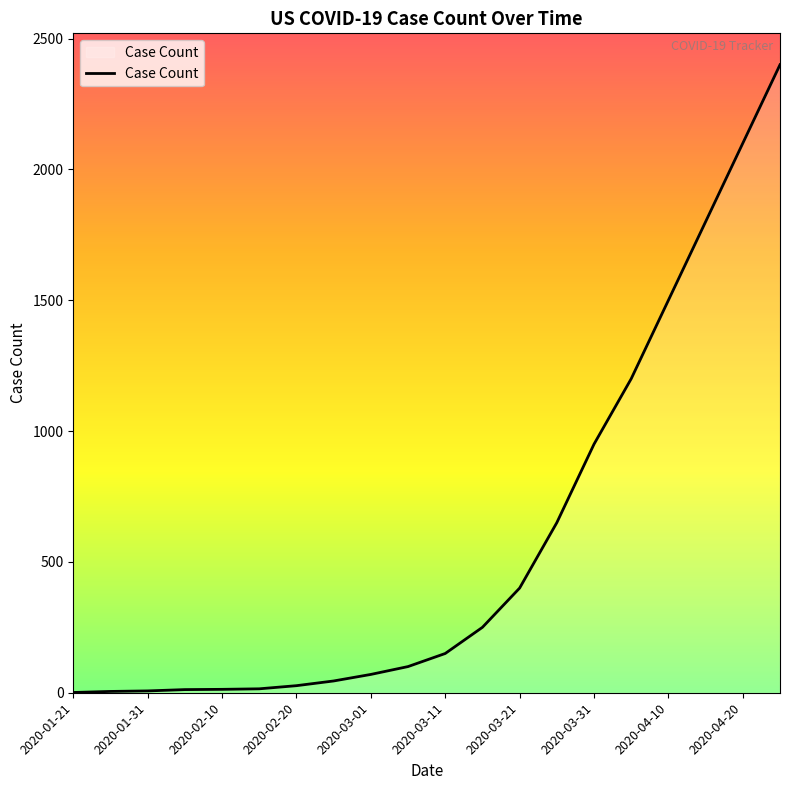

What is the difference between the maximum and minimum values?

2399